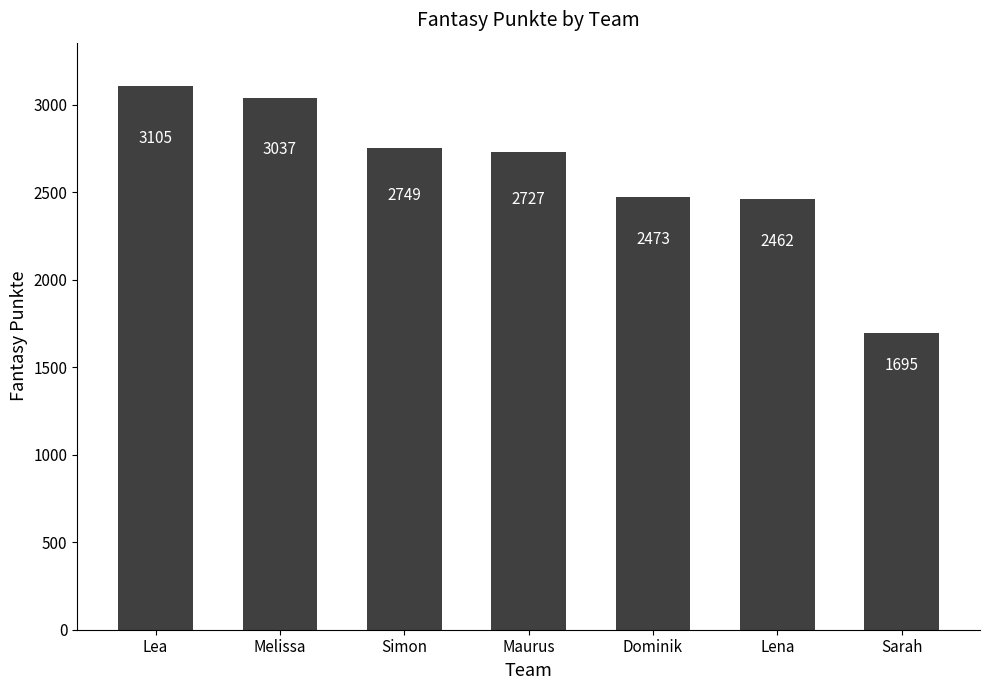

What is the sum of all values?

18248